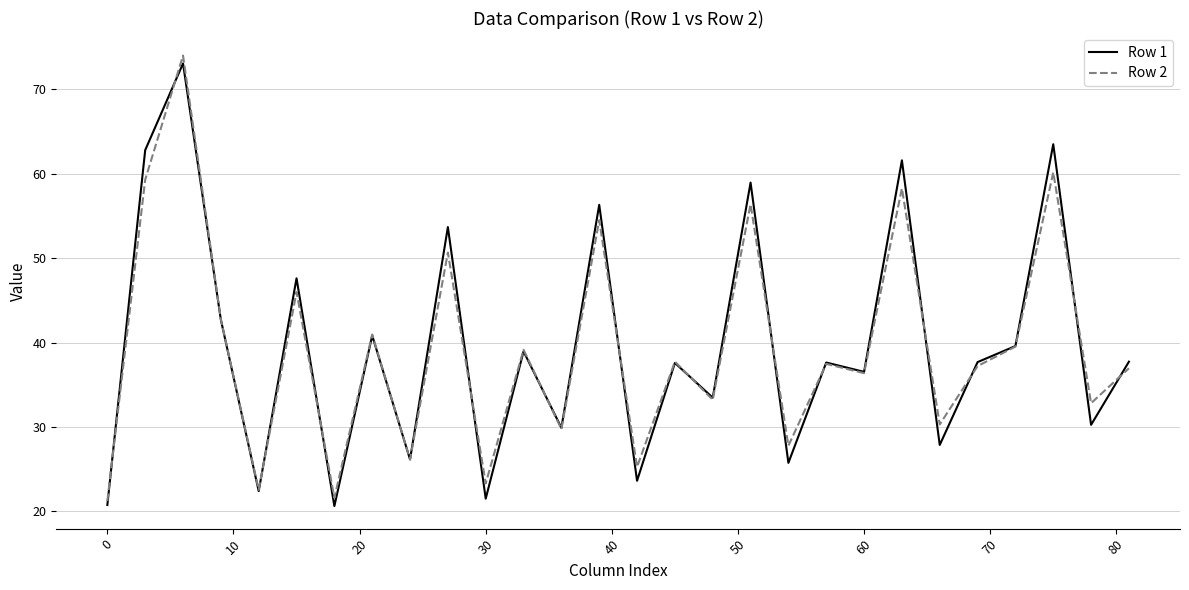

What is the minimum value shown in the chart?

20.6